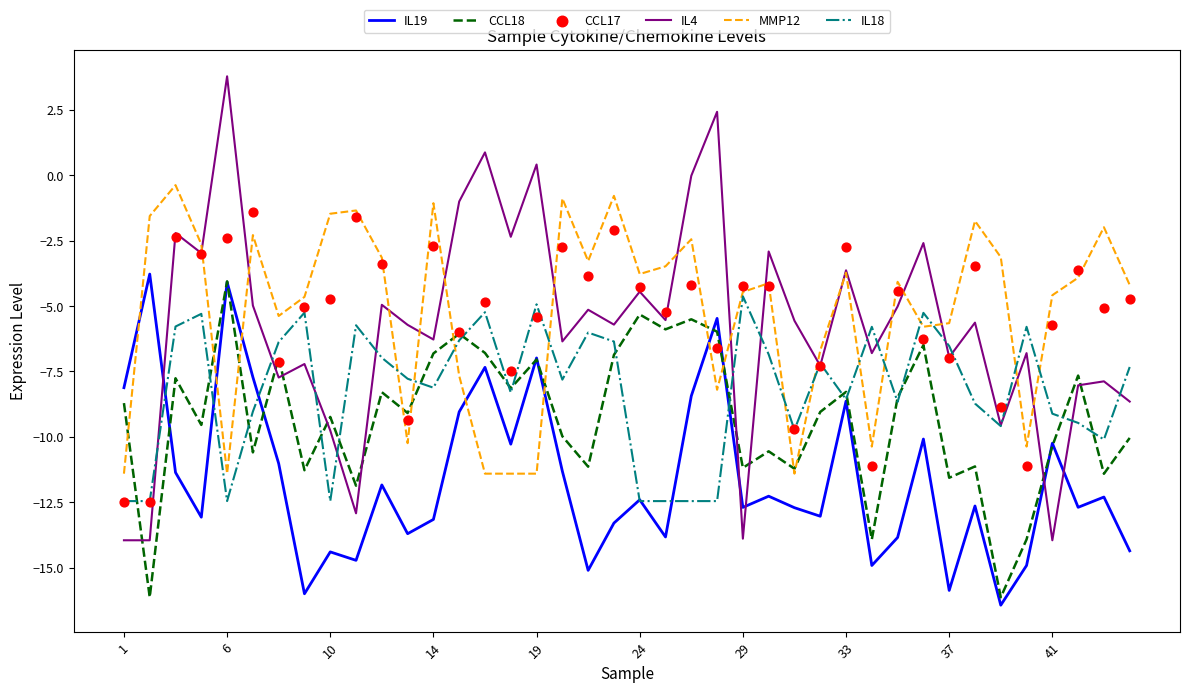

What is the highest value of the CCL18 series?

-4.1